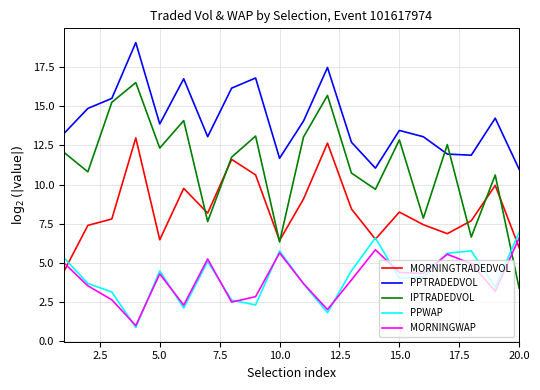

Which series has the largest range (max minus min)?

IPTRADEDVOL